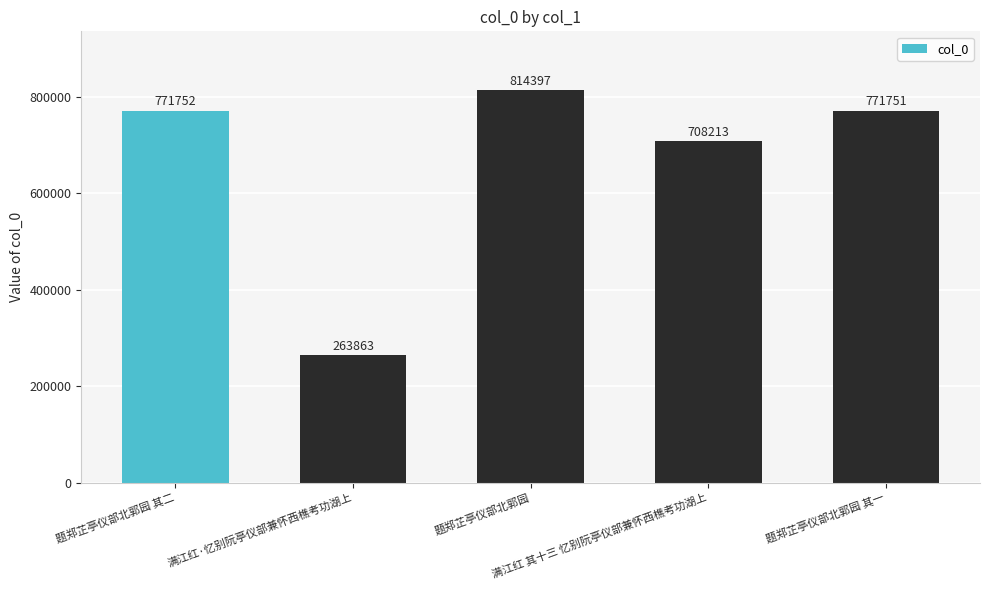

Reading left to right, what are all the values shown in this chart?

771752	263863	814397	708213	771751